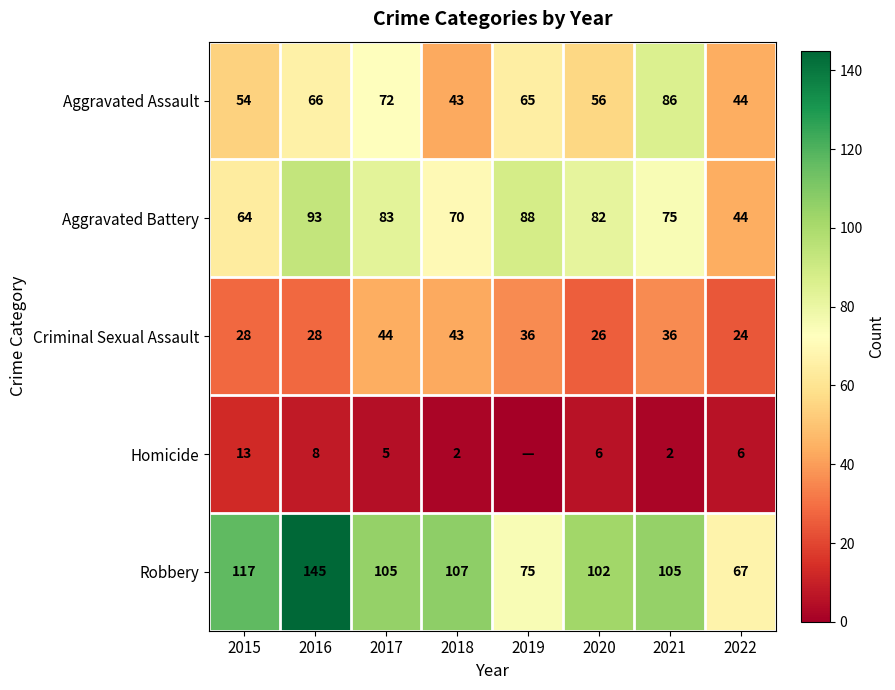

How many data points in Robbery are less than 105?

3